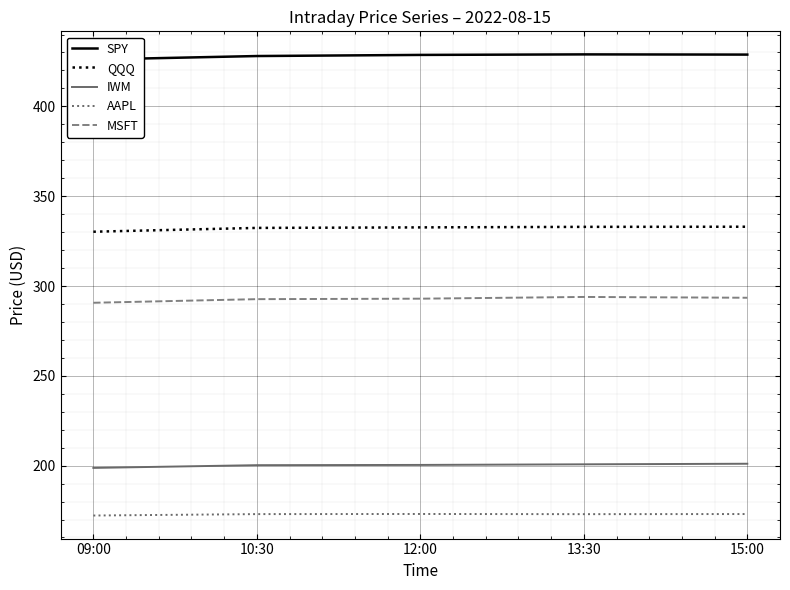

At which label does QQQ first exceed 332?

10:30